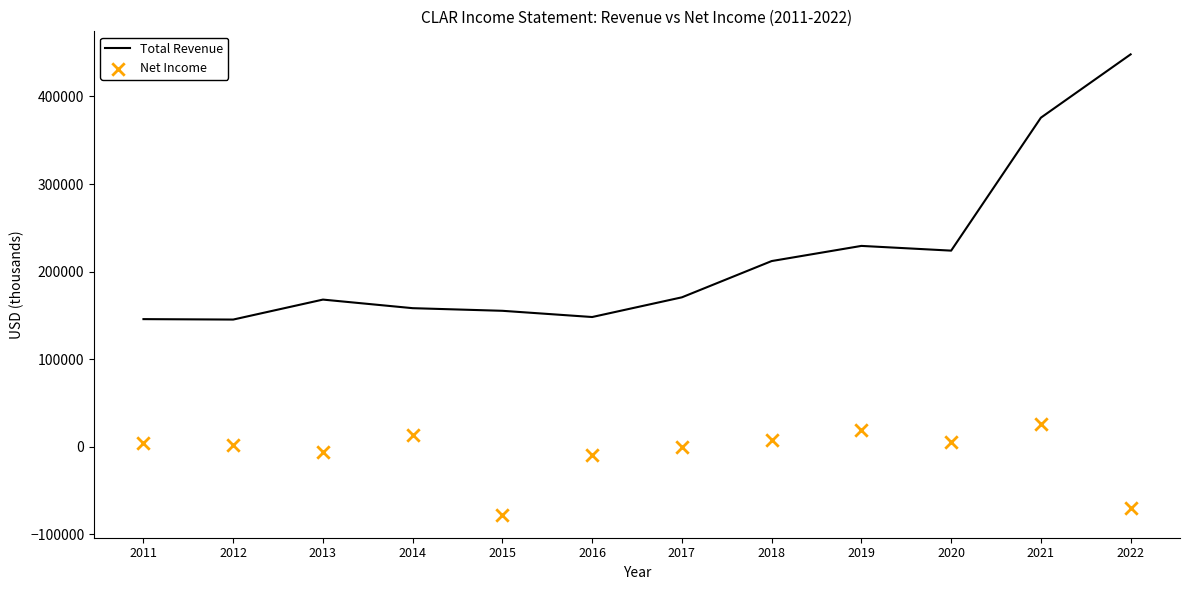

Which series contains the highest Y value?

Total Revenue